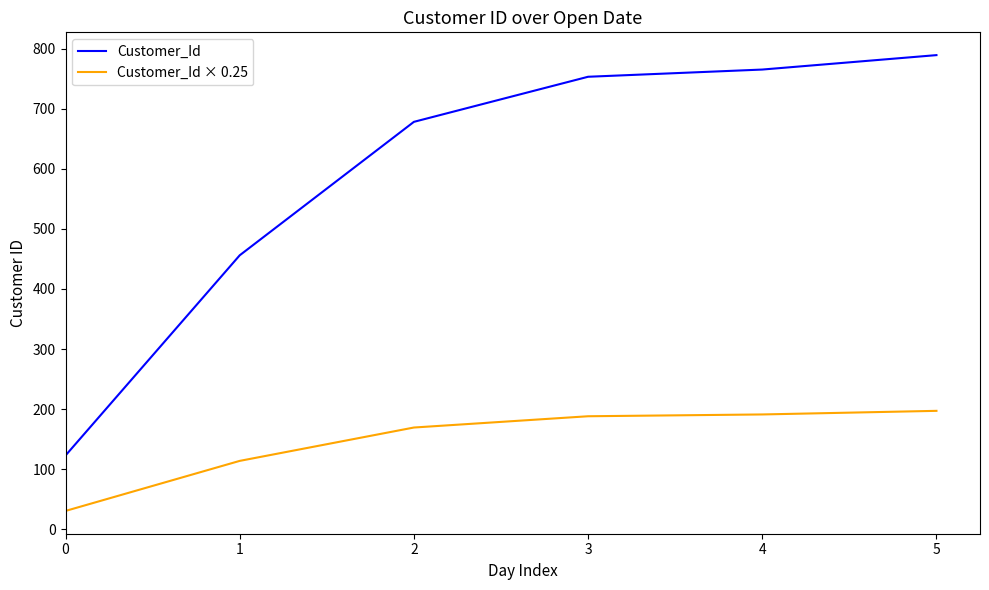

True or false: Customer_Id has a value of 456.0 at 1.

True